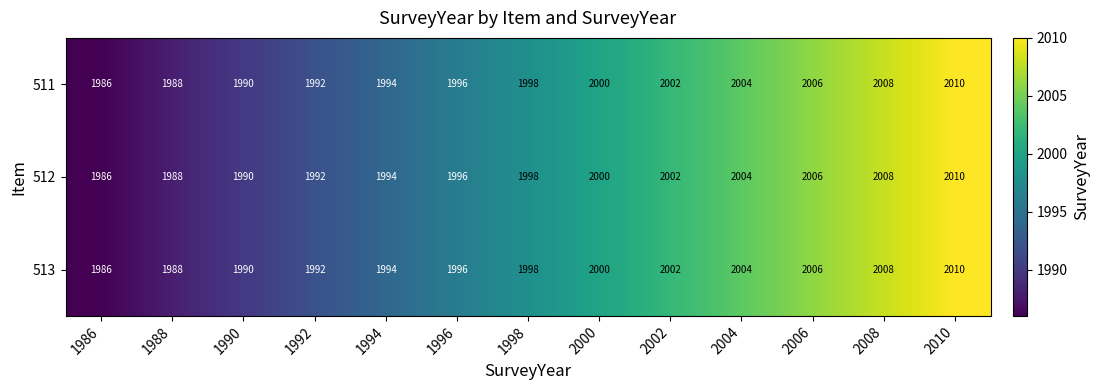

What is the total value across all series at 1988?

5964